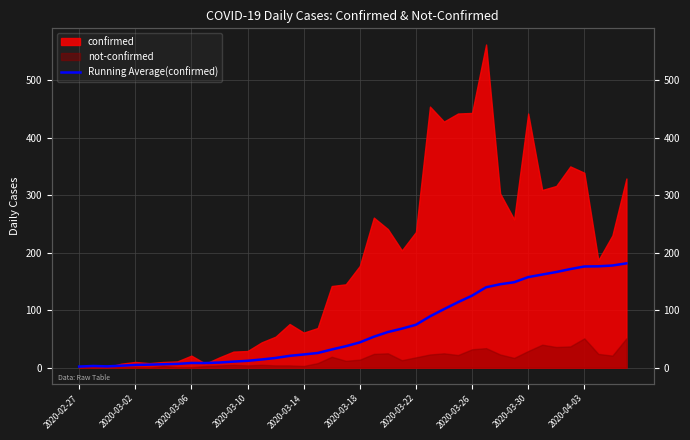

What position from the right is 14?

26